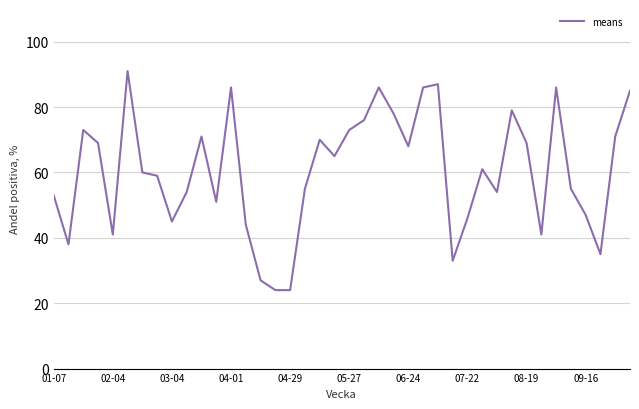

What is the difference between the maximum and minimum values?

67